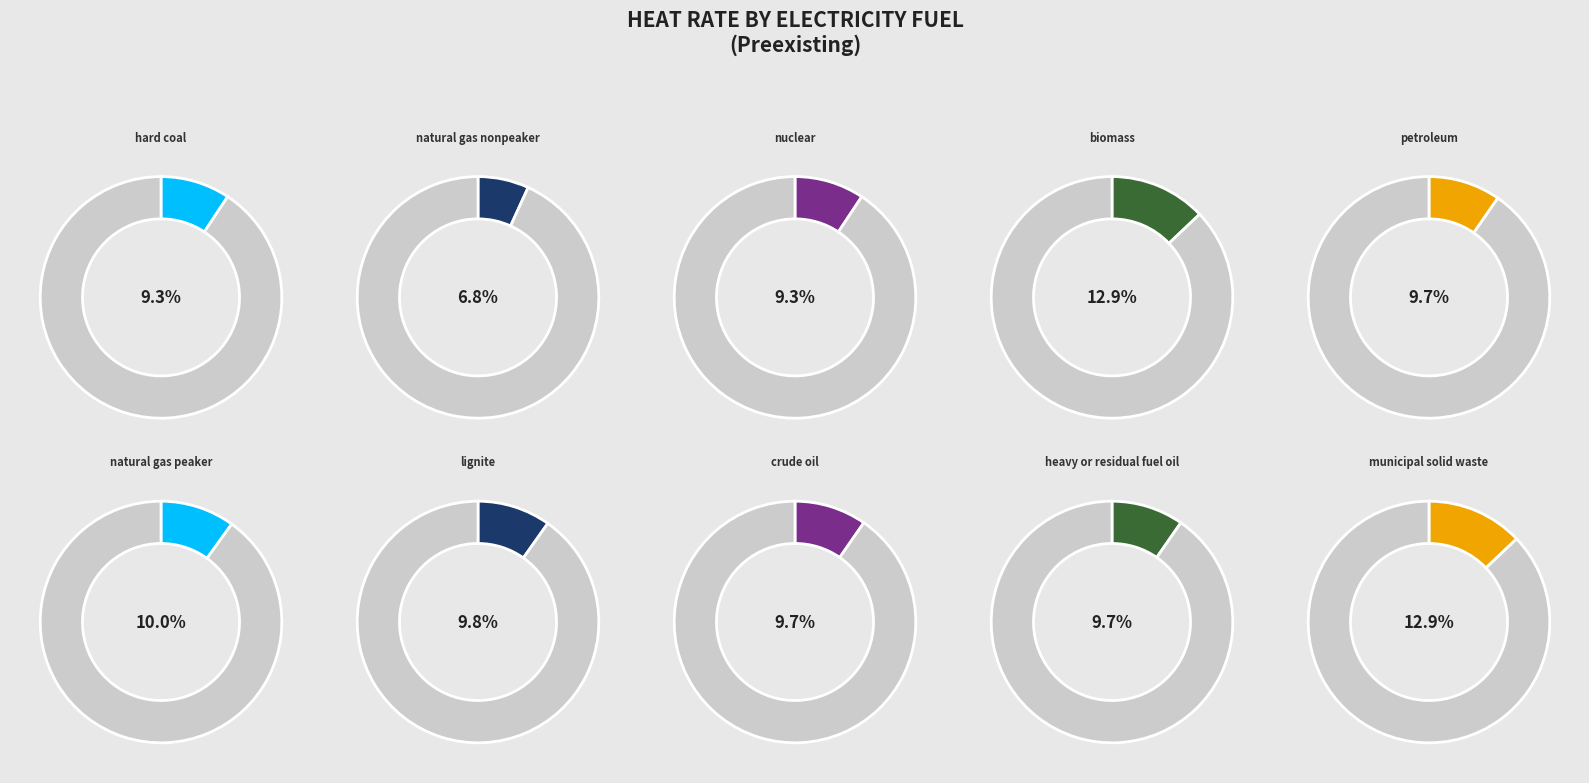

Is it true that municipal solid waste is 13% of the pie?

True